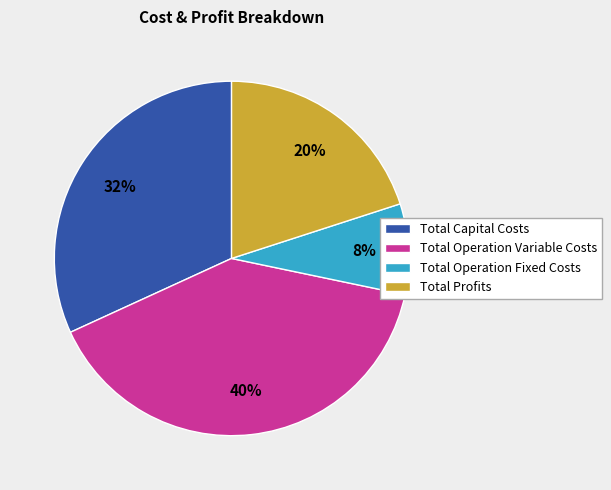

To the nearest percent, what portion does Total Operation Variable Costs represent?

40%